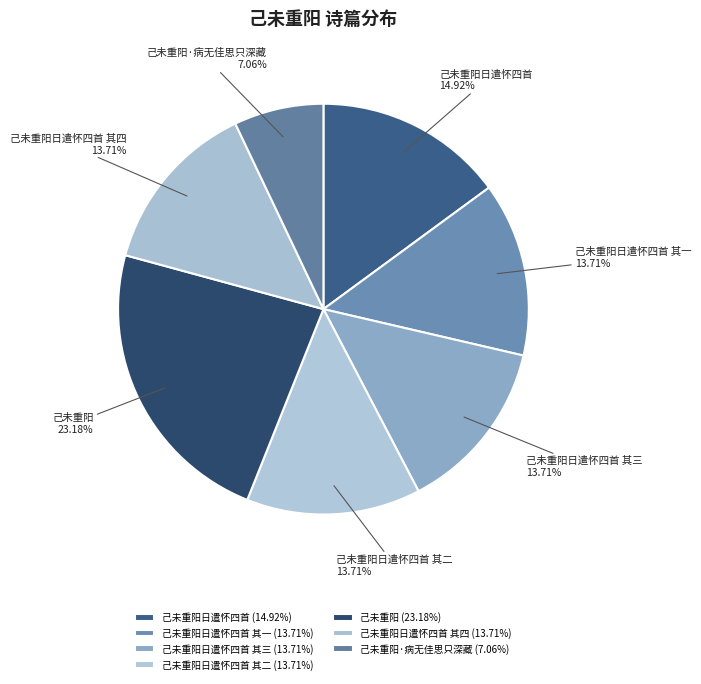

Which category has the biggest portion of the pie?

己未重阳